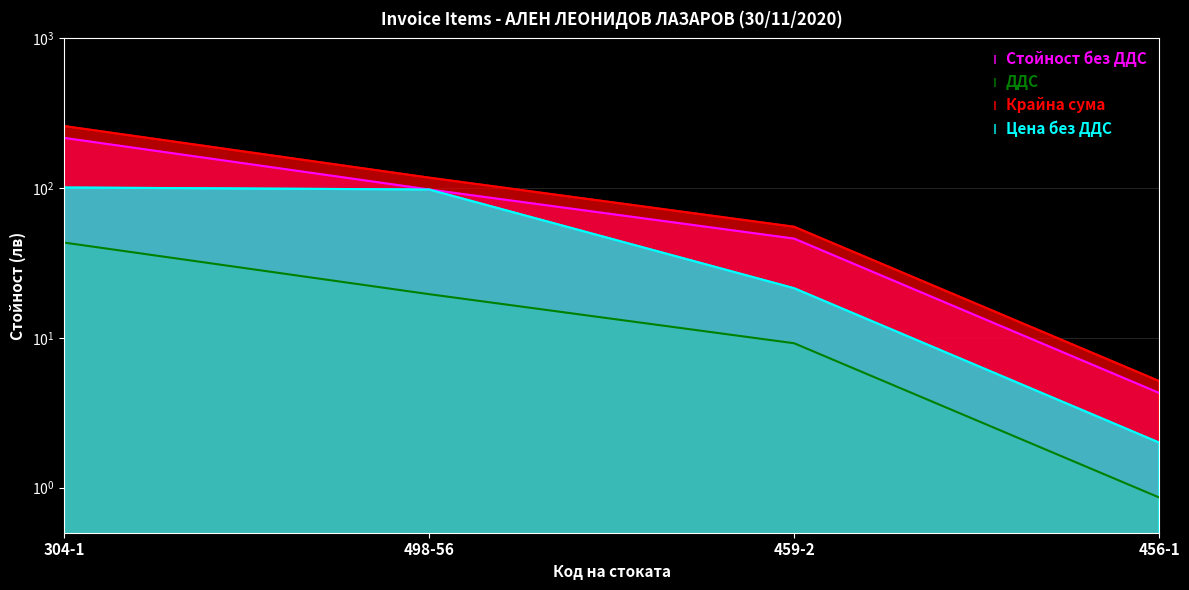

How many lines are shown in the chart?

4